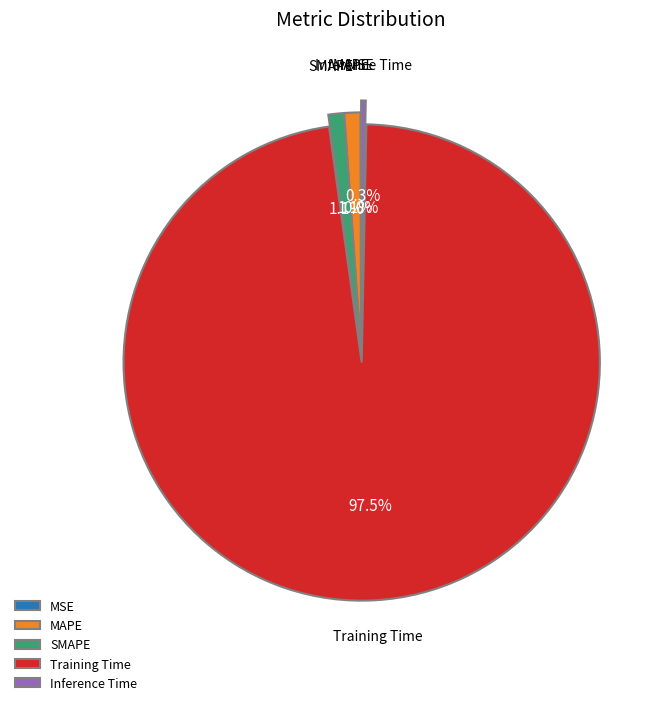

Between Training Time and Inference Time, which is larger?

Training Time